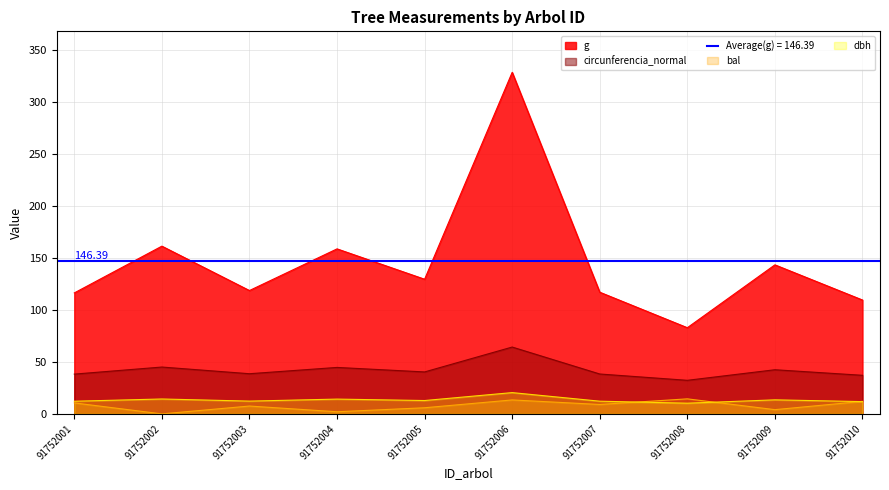

Reading left to right, extract all data points from this chart.

dbh: 91752001=12.2	91752002=14.3	91752003=12.3	91752004=14.2	91752005=12.8	91752006=20.4	91752007=12.2	91752008=10.3	91752009=13.5	91752010=11.8
g: 91752001=116.2	91752002=161.1	91752003=118.5	91752004=158.5	91752005=129.3	91752006=328.1	91752007=116.9	91752008=82.8	91752009=143.2	91752010=109.4
bal: 91752001=10.5	91752002=0.0	91752003=7.5	91752004=2.0	91752005=5.9	91752006=13.4	91752007=9.1	91752008=14.4	91752009=4.1	91752010=12.0
circunferencia_normal: 91752001=38.2	91752002=45.0	91752003=38.6	91752004=44.6	91752005=40.3	91752006=64.2	91752007=38.3	91752008=32.2	91752009=42.4	91752010=37.1